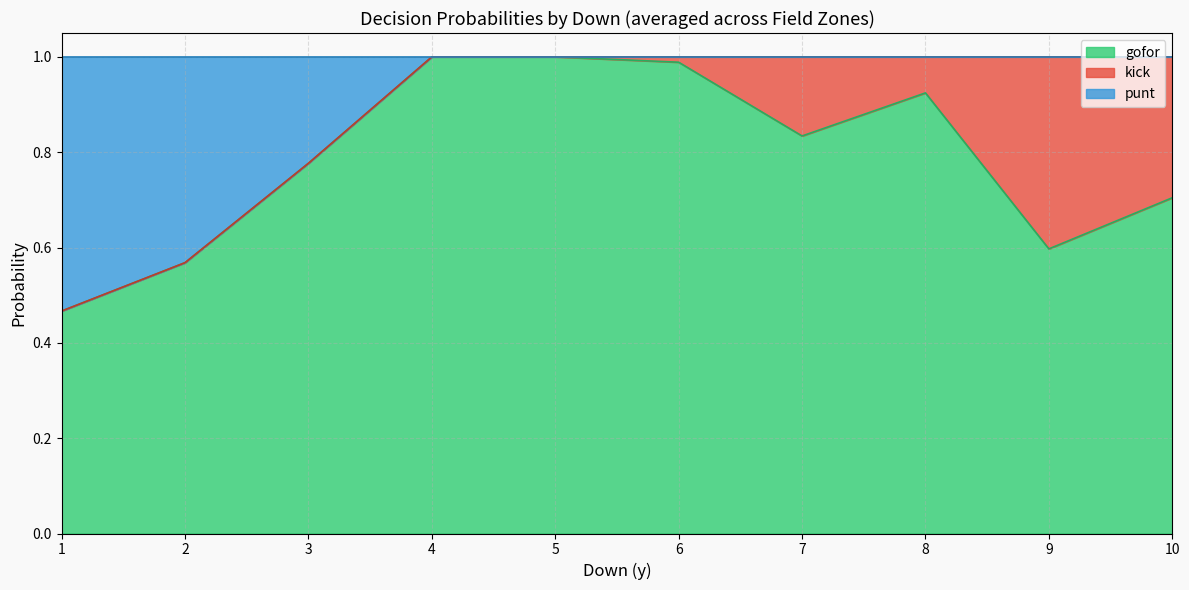

The gofor series shows 0.2 at 1. True or false?

False